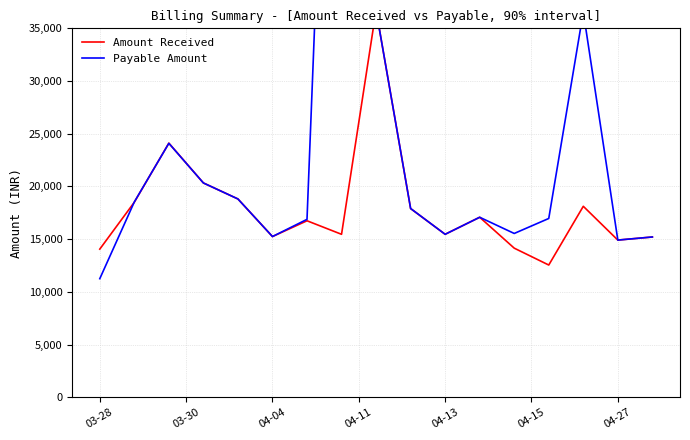

What is the difference between the maximum and second lowest values in the Amount Received series?

22671.8